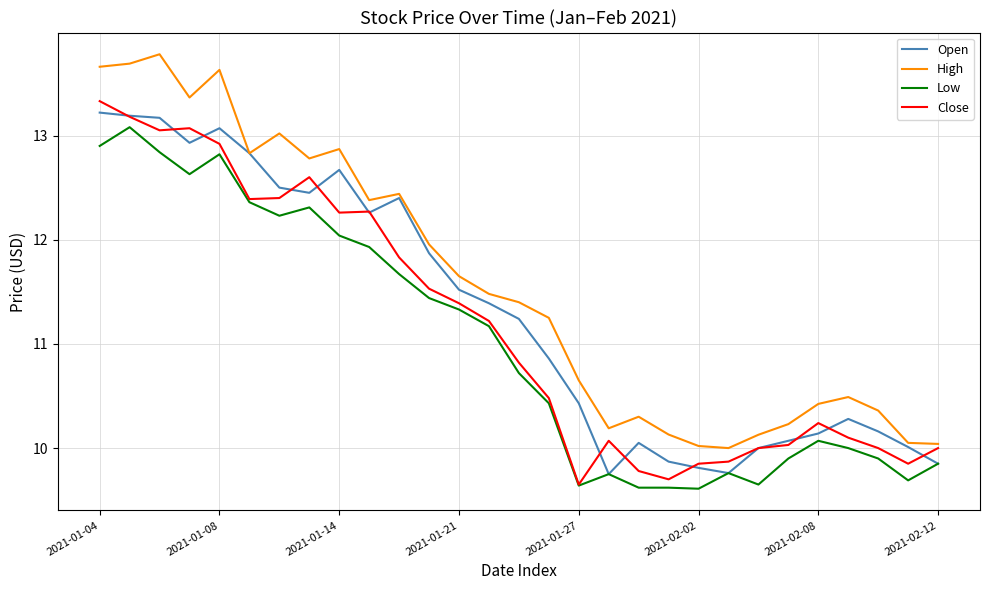

How many interior local valleys does the Close series have?

6